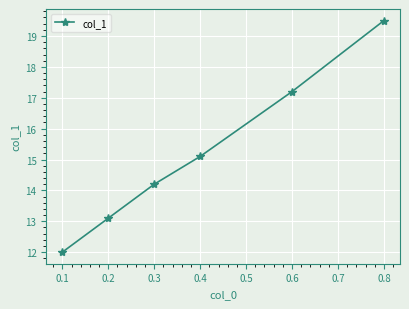

Approximately how many times larger is the value at 0.6 compared to 0.2?

1.3